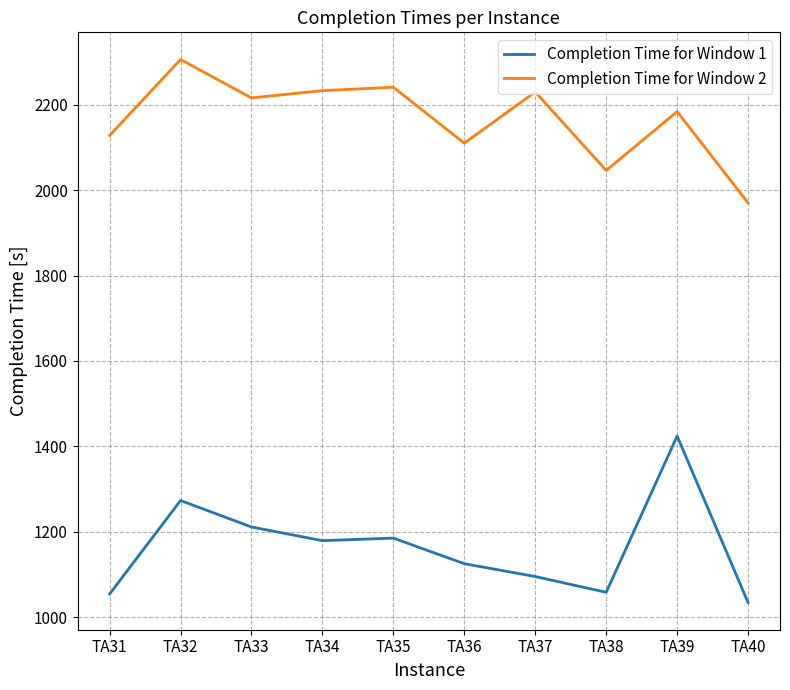

List the series in order of their overall mean, highest first.

Completion Time for Window 2, Completion Time for Window 1